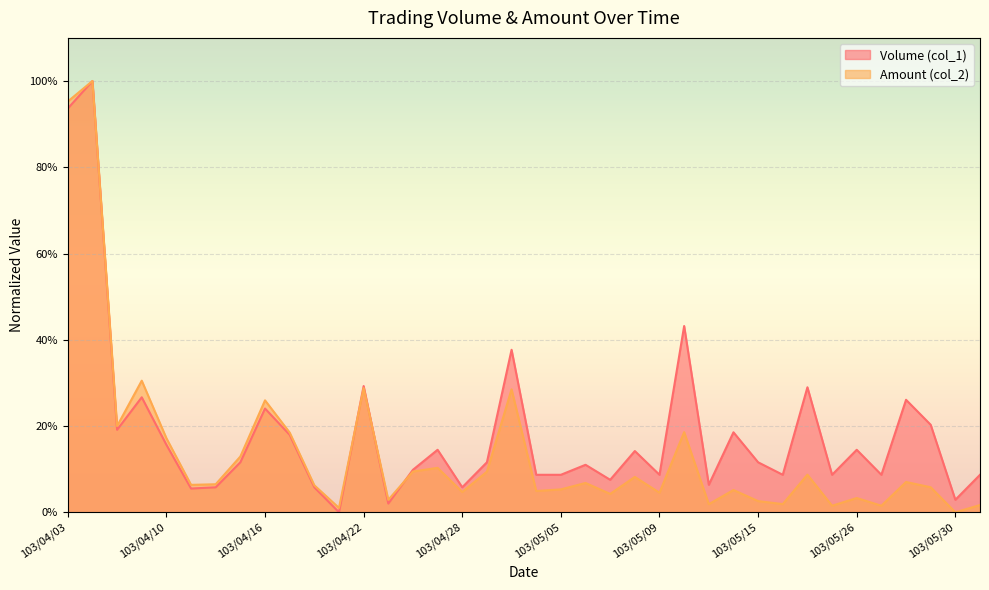

Reading right to left, what are all the values shown in this chart?

Volume (col_1): 0.1	0.0	0.2	0.3	0.1	0.1	0.1	0.3	0.1	0.1	0.2	0.1	0.4	0.1	0.1	0.1	0.1	0.1	0.1	0.4	0.1	0.1	0.1	0.1	0.0	0.3	0.0	0.1	0.2	0.2	0.1	0.1	0.1	0.2	0.3	0.2	1.0	0.9
Amount (col_2): 0.0	0.0	0.1	0.1	0.0	0.0	0.0	0.1	0.0	0.0	0.1	0.0	0.2	0.0	0.1	0.0	0.1	0.1	0.0	0.3	0.1	0.0	0.1	0.1	0.0	0.3	0.0	0.1	0.2	0.3	0.1	0.1	0.1	0.2	0.3	0.2	1.0	1.0